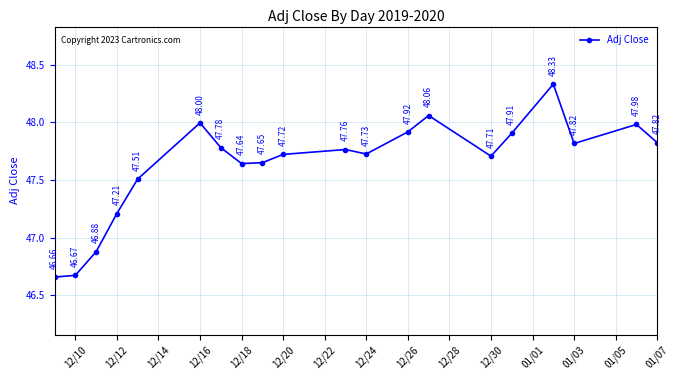

What is the average value?

47.6